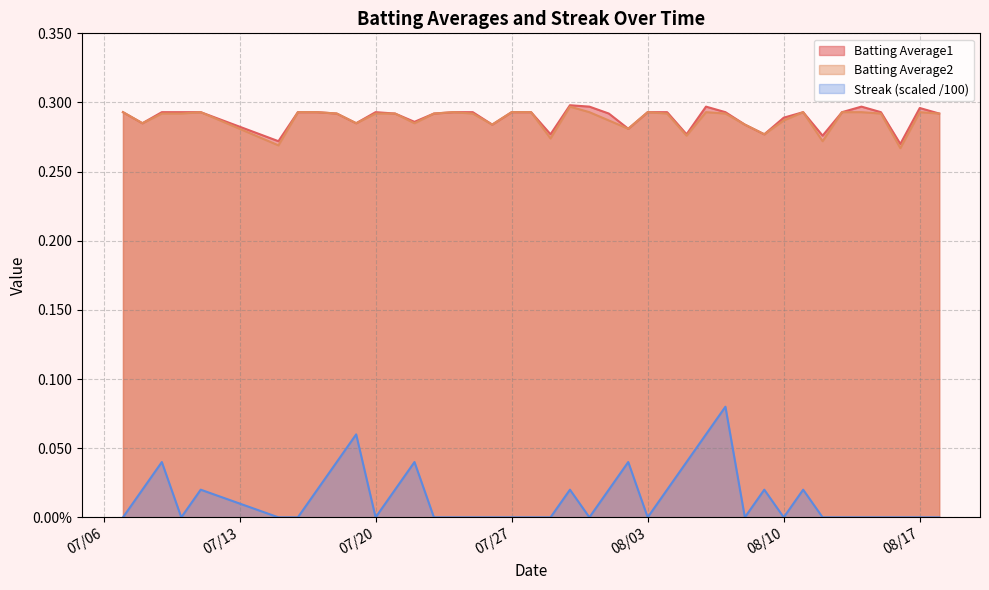

Reading right to left, what are all the values shown in this chart?

Batting Average1: 0.3	0.3	0.3	0.3	0.3	0.3	0.3	0.3	0.3	0.3	0.3	0.3	0.3	0.3	0.3	0.3	0.3	0.3	0.3	0.3	0.3	0.3	0.3	0.3	0.3	0.3	0.3	0.3	0.3	0.3	0.3	0.3	0.3	0.3	0.3	0.3	0.3	0.3	0.3	0.3
Batting Average2: 0.3	0.3	0.3	0.3	0.3	0.3	0.3	0.3	0.3	0.3	0.3	0.3	0.3	0.3	0.3	0.3	0.3	0.3	0.3	0.3	0.3	0.3	0.3	0.3	0.3	0.3	0.3	0.3	0.3	0.3	0.3	0.3	0.3	0.3	0.3	0.3	0.3	0.3	0.3	0.3
Streak: 0.0	0.0	0.0	0.0	0.0	0.0	0.0	0.0	0.0	0.0	0.0	0.1	0.1	0.0	0.0	0.0	0.0	0.0	0.0	0.0	0.0	0.0	0.0	0.0	0.0	0.0	0.0	0.0	0.0	0.0	0.1	0.0	0.0	0.0	0.0	0.0	0.0	0.0	0.0	0.0